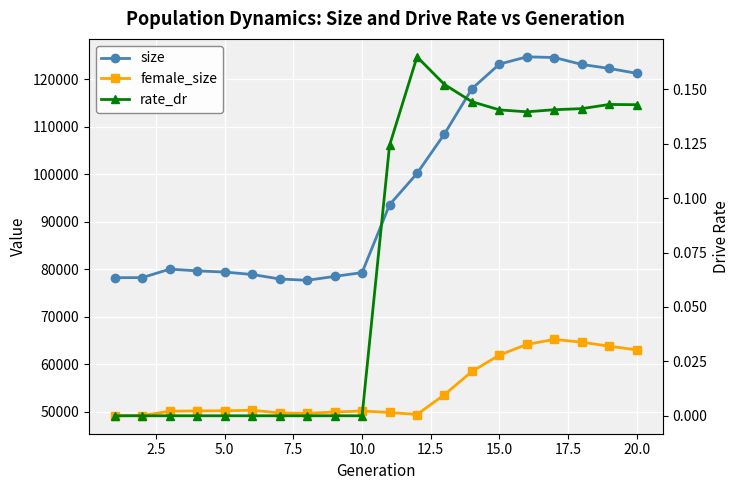

Between 12.5 and 19, which series saw the biggest shift?

size